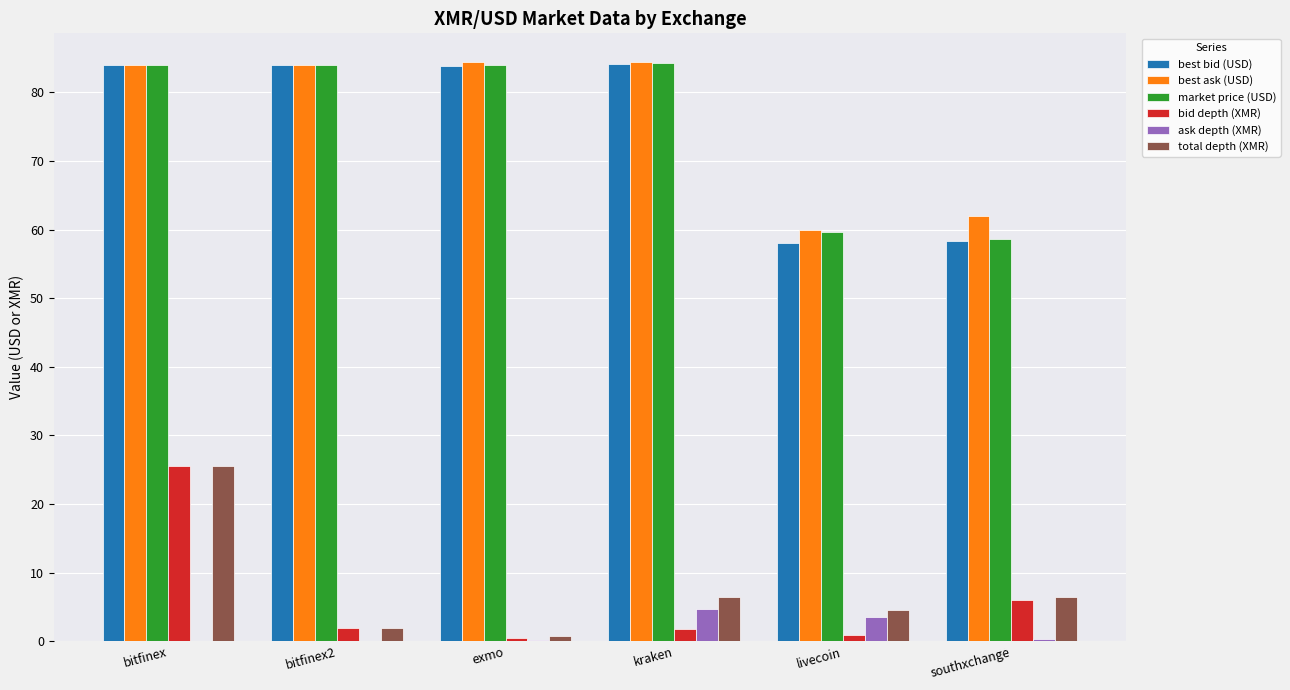

What is the total value across all series at exmo?

253.6